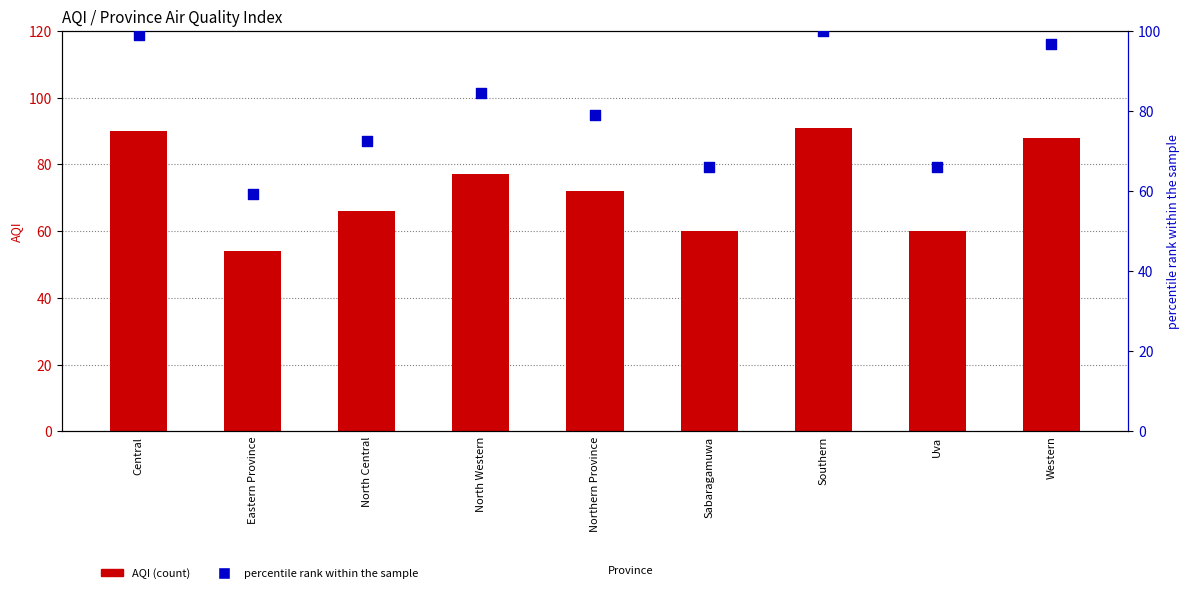

Which series has the largest total across all categories?

percentile rank within the sample